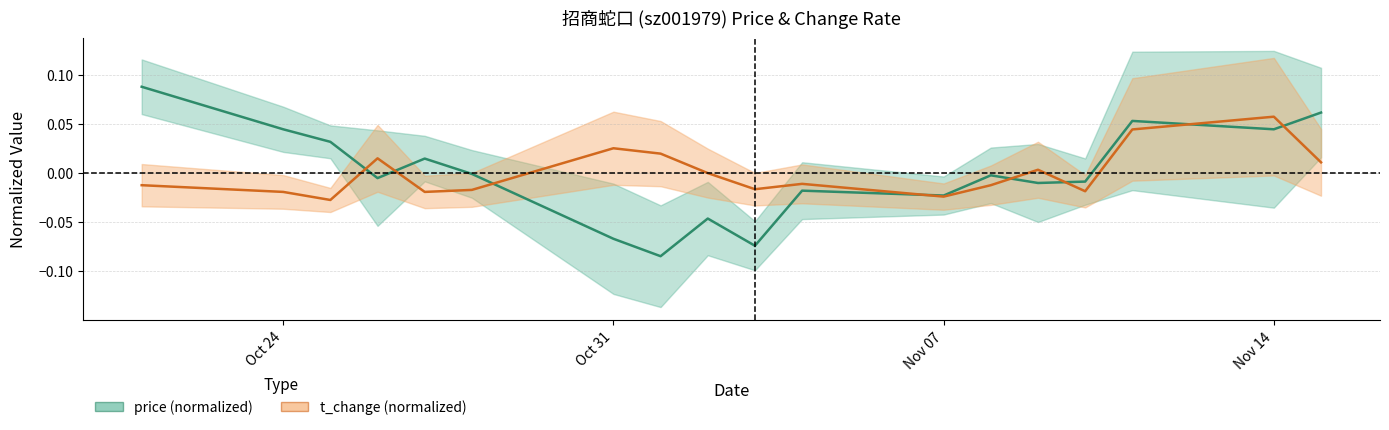

True or false: price has more than 0 points higher than both neighbors.

True